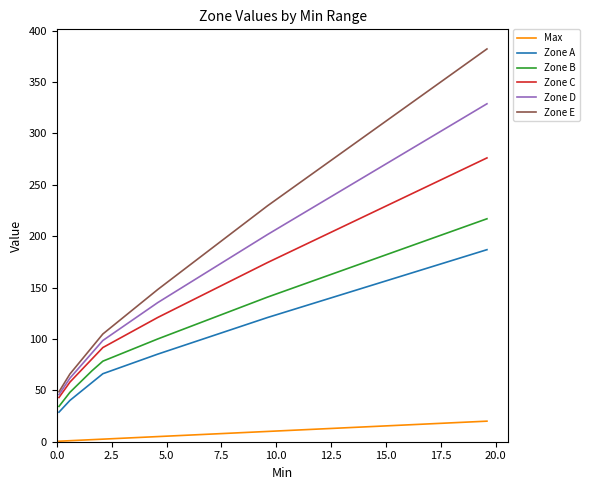

Which series has the widest spread of values?

Zone E